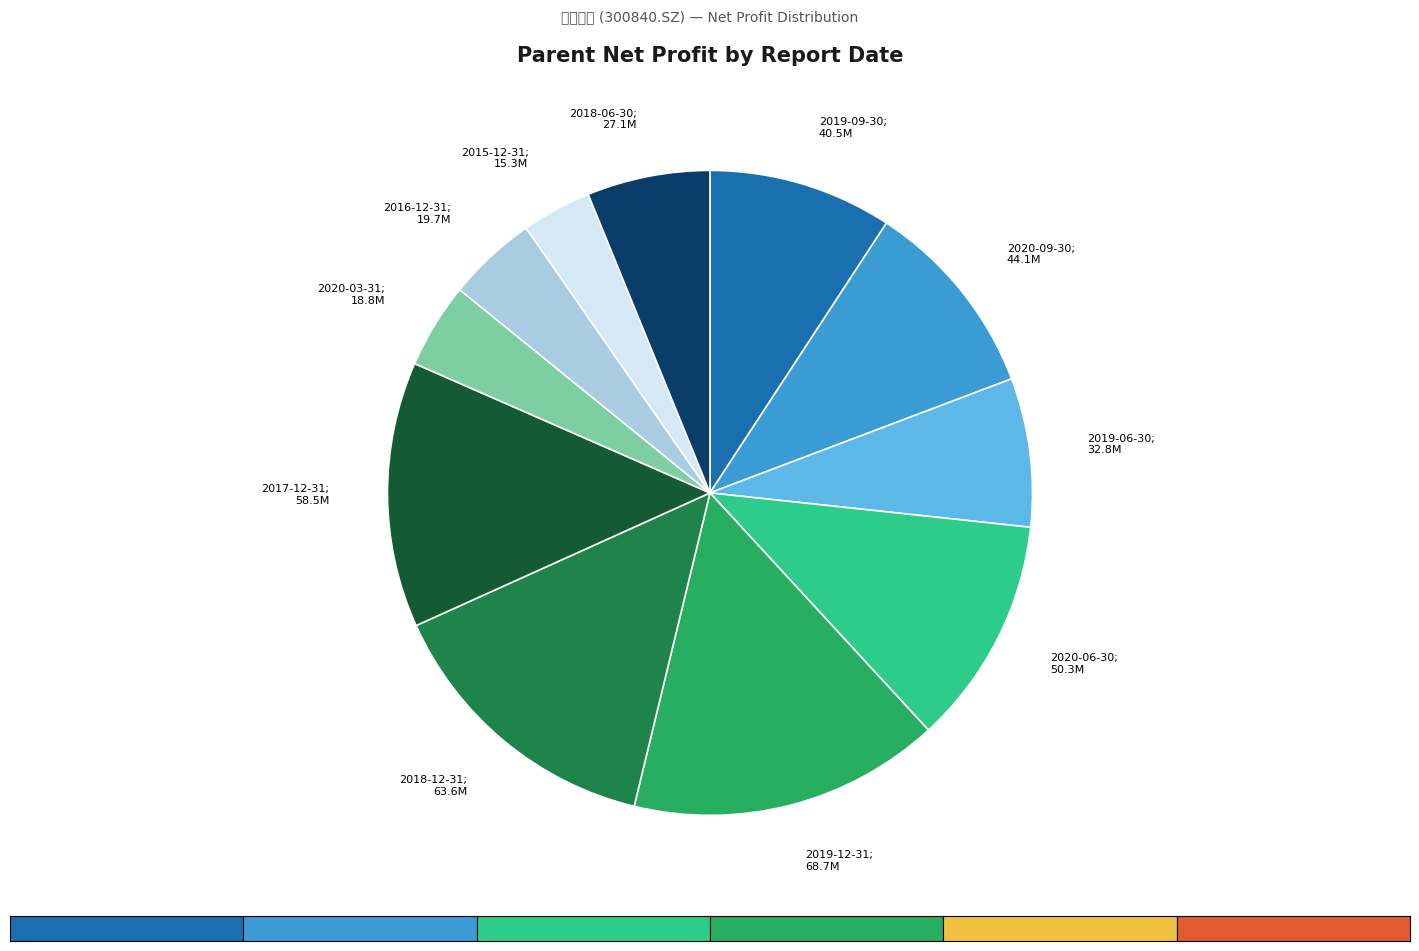

Count the number of slices in the pie.

11